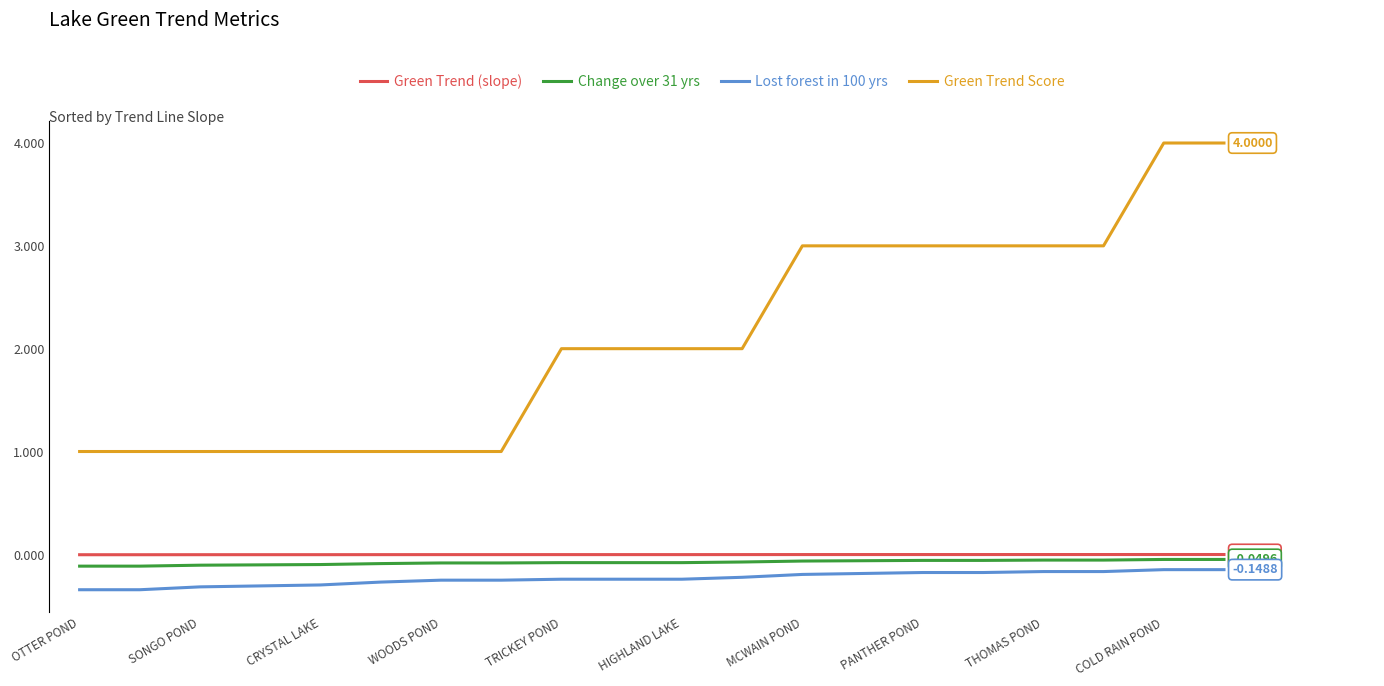

Which series has the largest total across all categories?

Green Trend Score